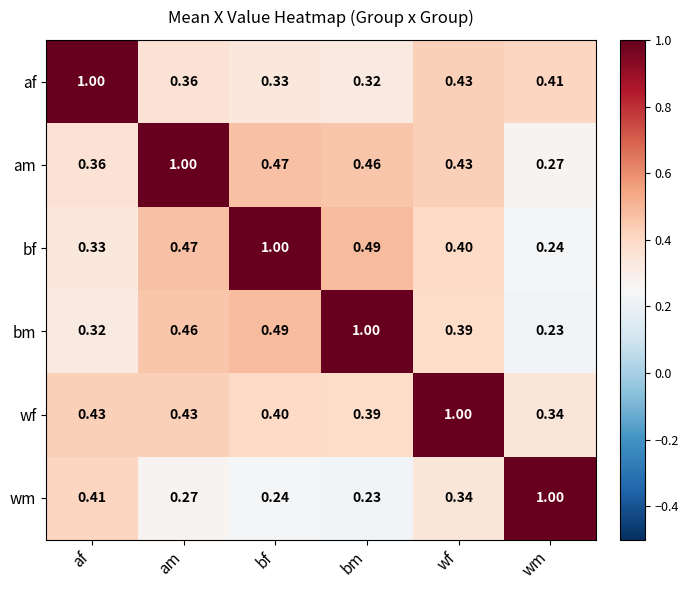

Is the value of af at am greater than the value of wm at wf?

Yes